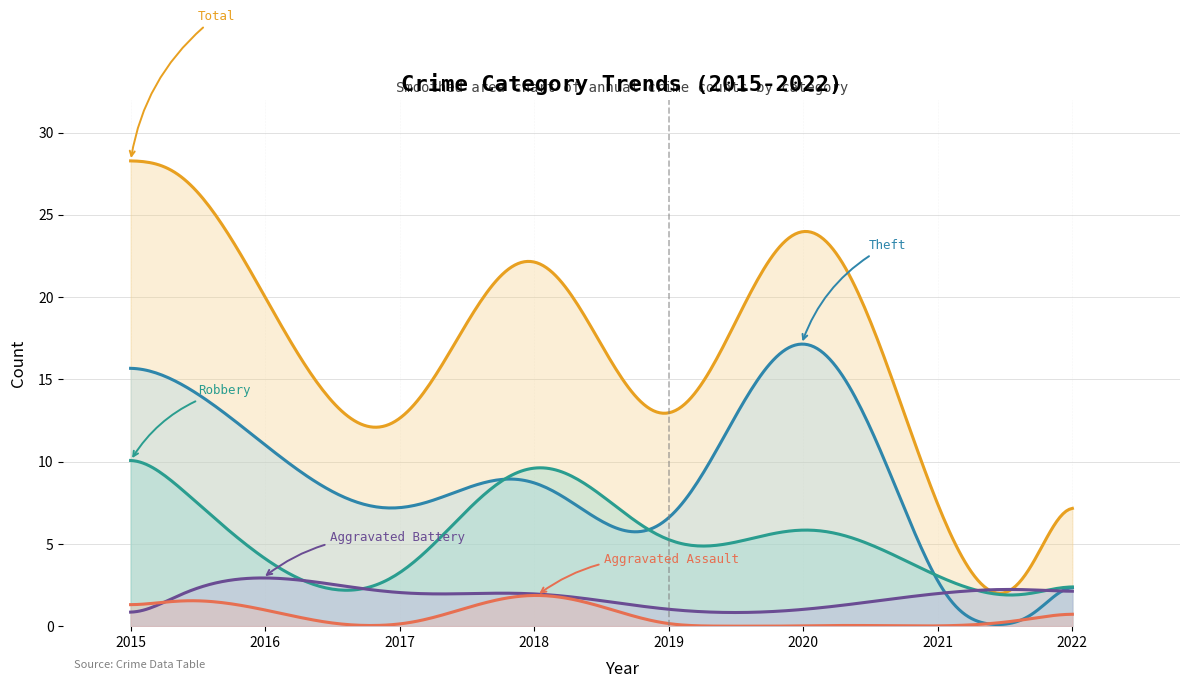

How many Aggravated Battery values are between 1 and 2?

6